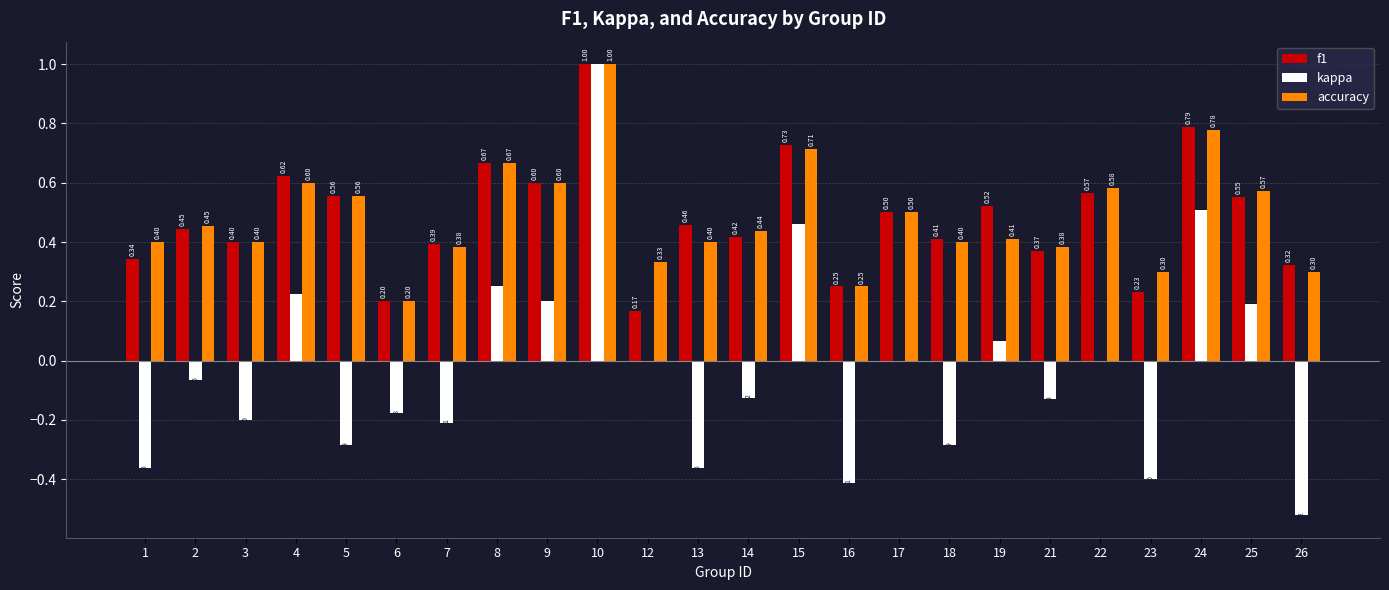

What is the maximum value shown in the chart?

1.0